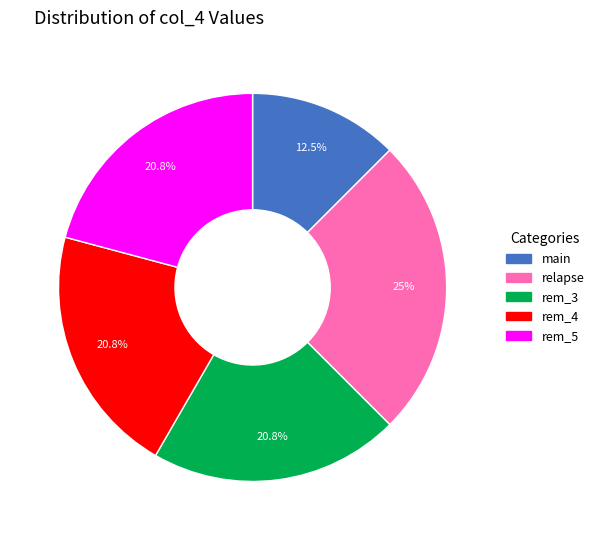

True or false: relapse accounts for 25% of the total.

True